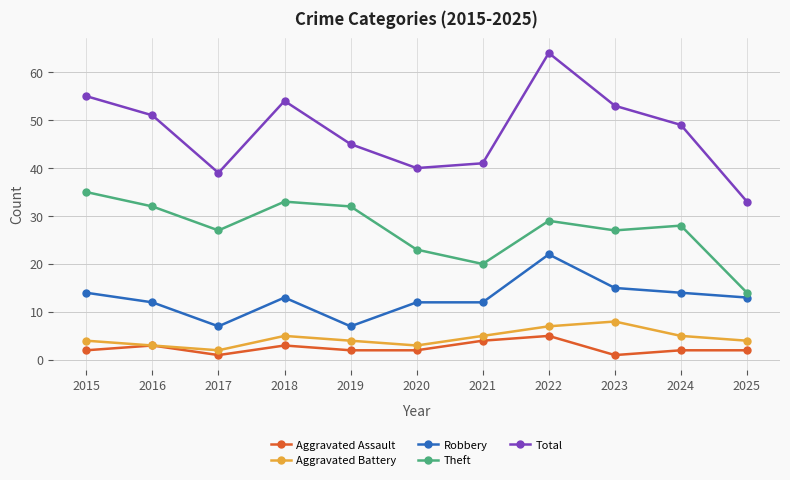

Where is Total nearest to the value 48?

2024